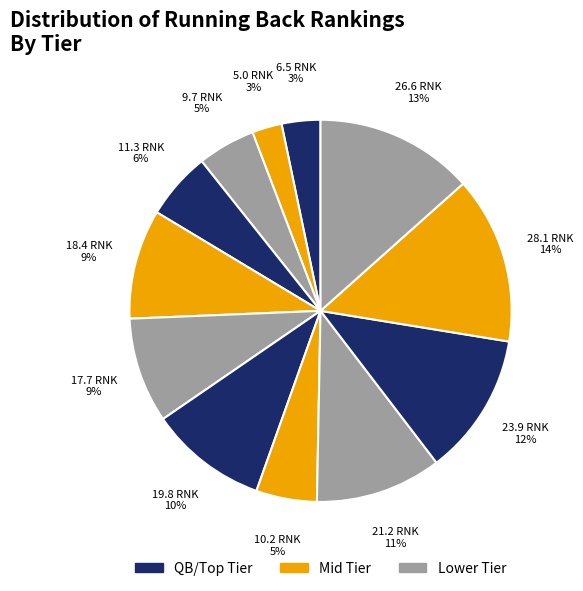

Count the number of slices in the pie.

12